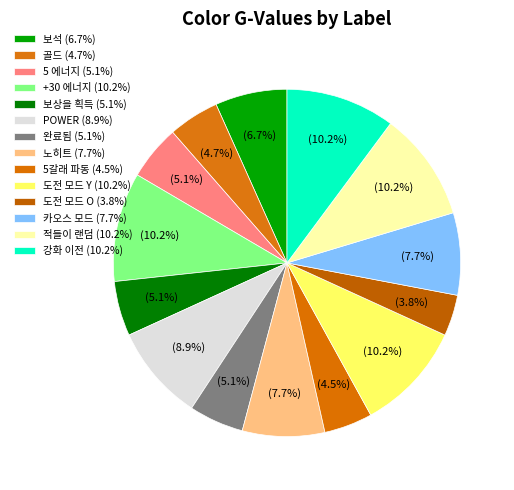

Count the number of slices in the pie.

14